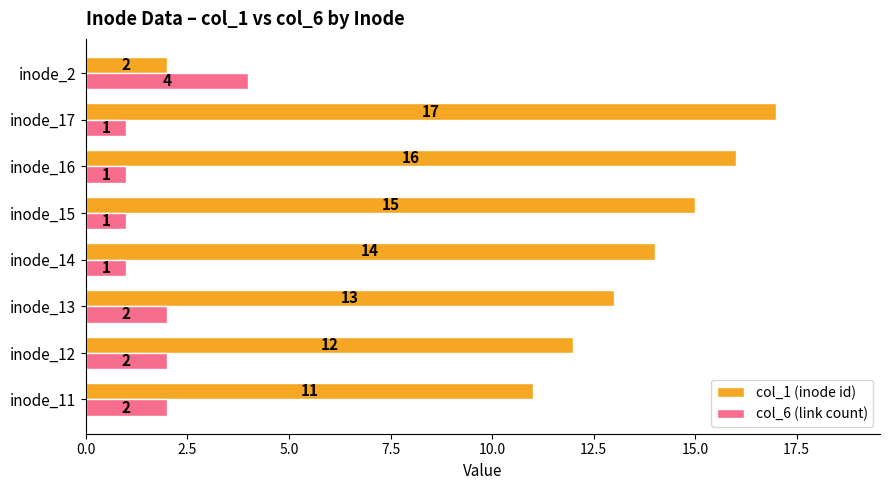

What is the difference between the maximum and minimum values in the col_6 (link count) series?

3